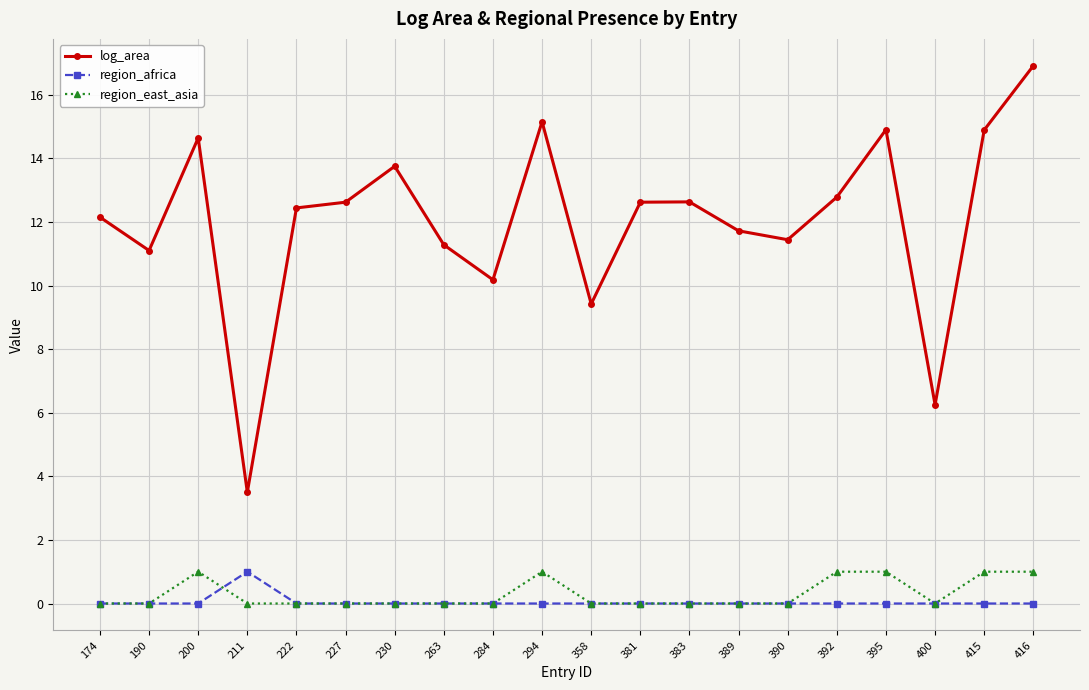

What is the total value across all series at 416?

17.9